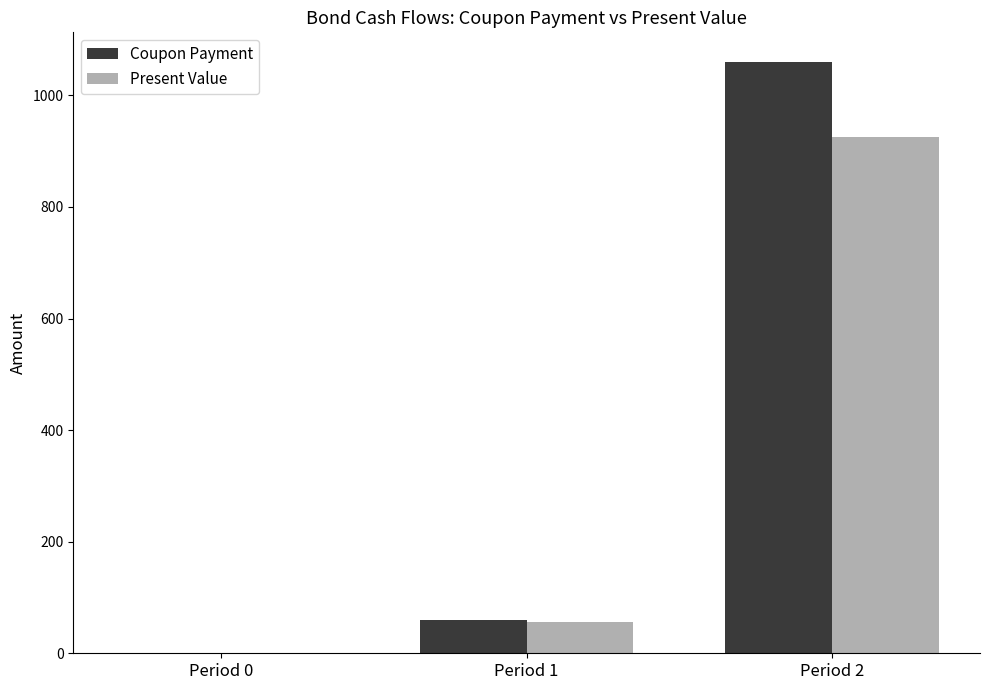

What is the greatest value displayed?

1060.0